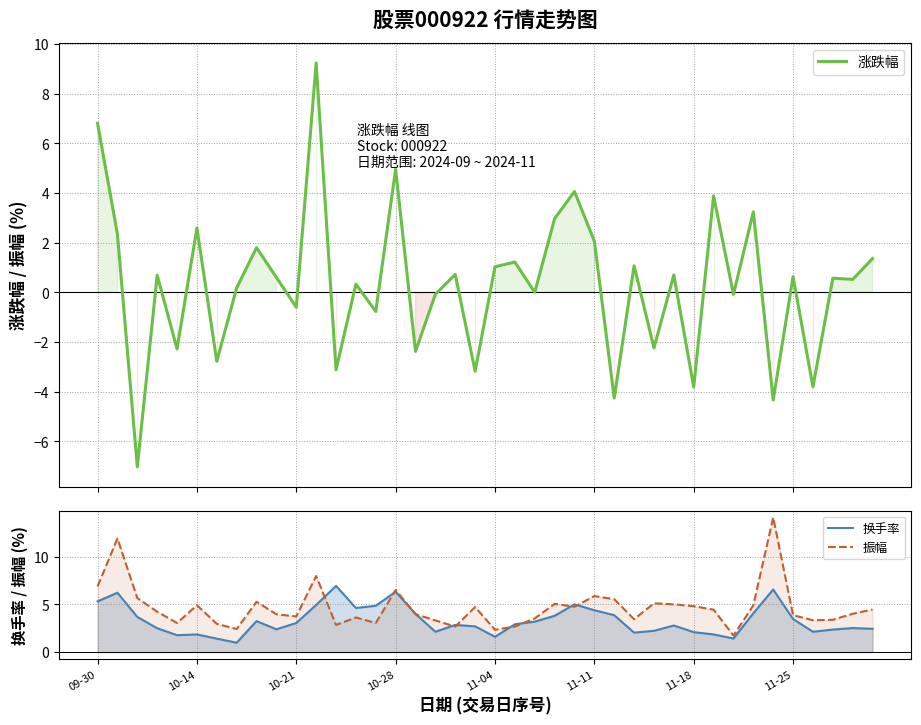

After their last crossing, which series has the higher values: 振幅 or 涨跌幅?

振幅